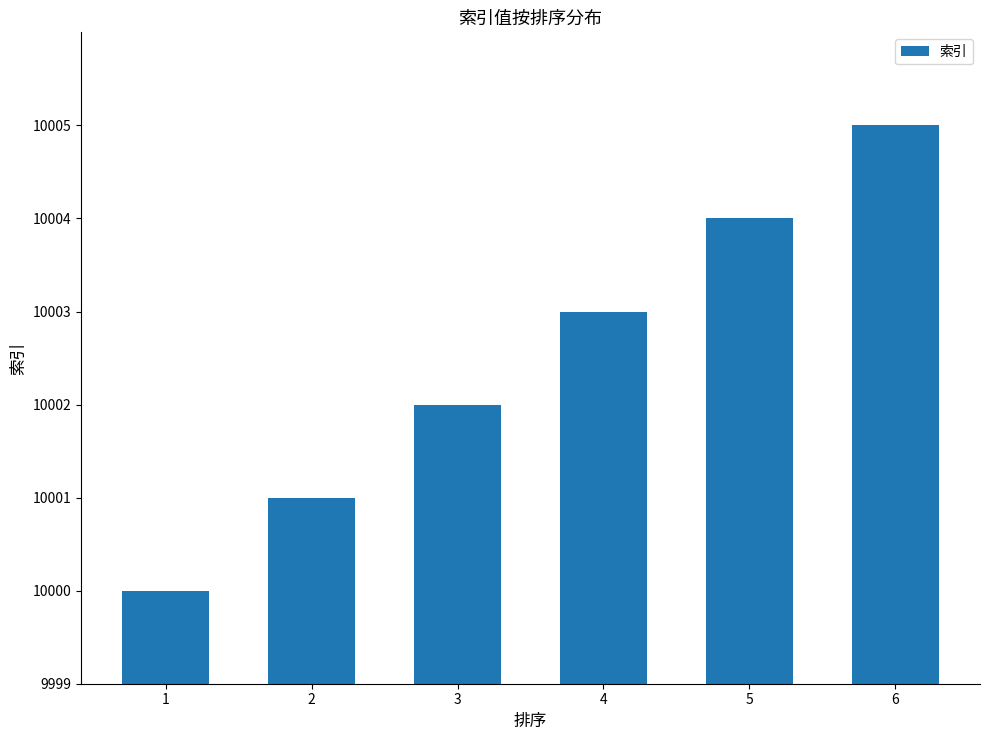

Are the bars grouped side by side (vs. stacked)?

No